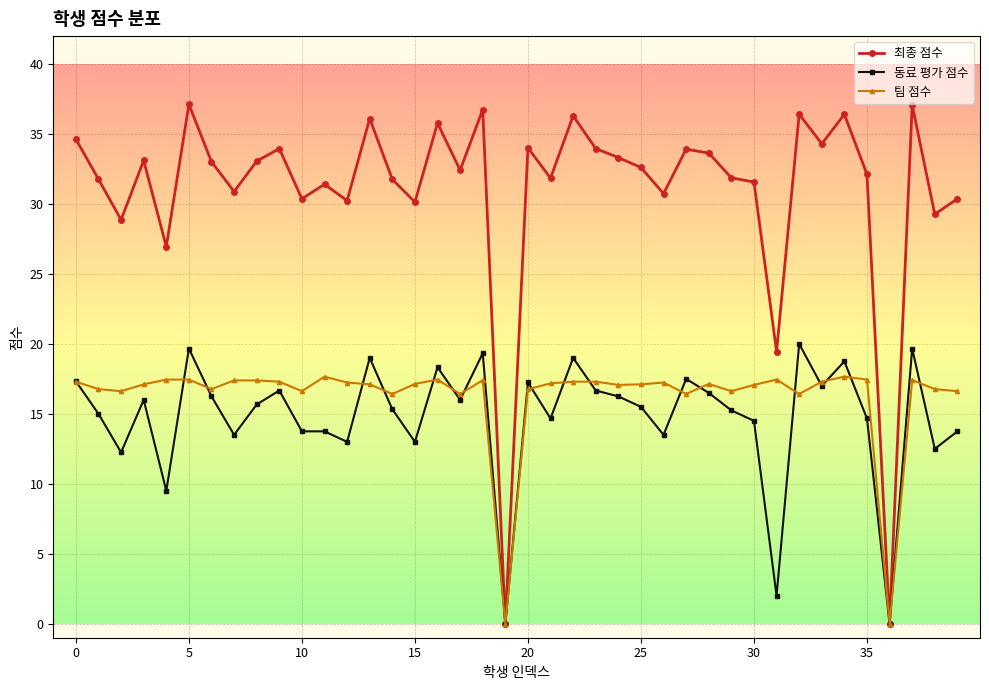

What is the value of the 최종 점수 point at the 36th from the left?

32.1